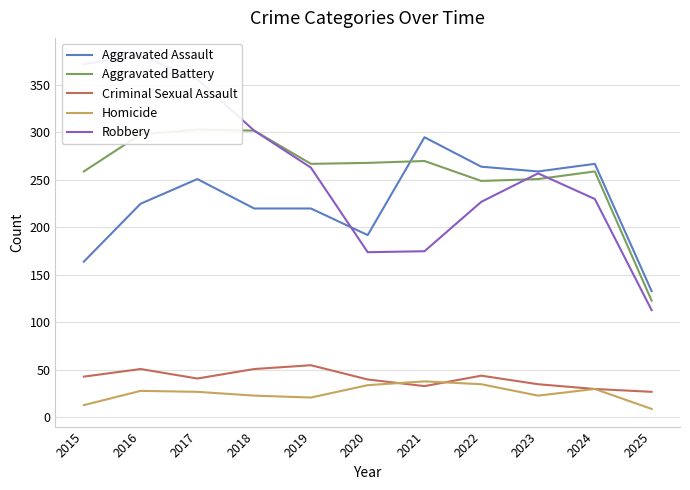

True or false: Homicide has a value of 23 at 2018.

True